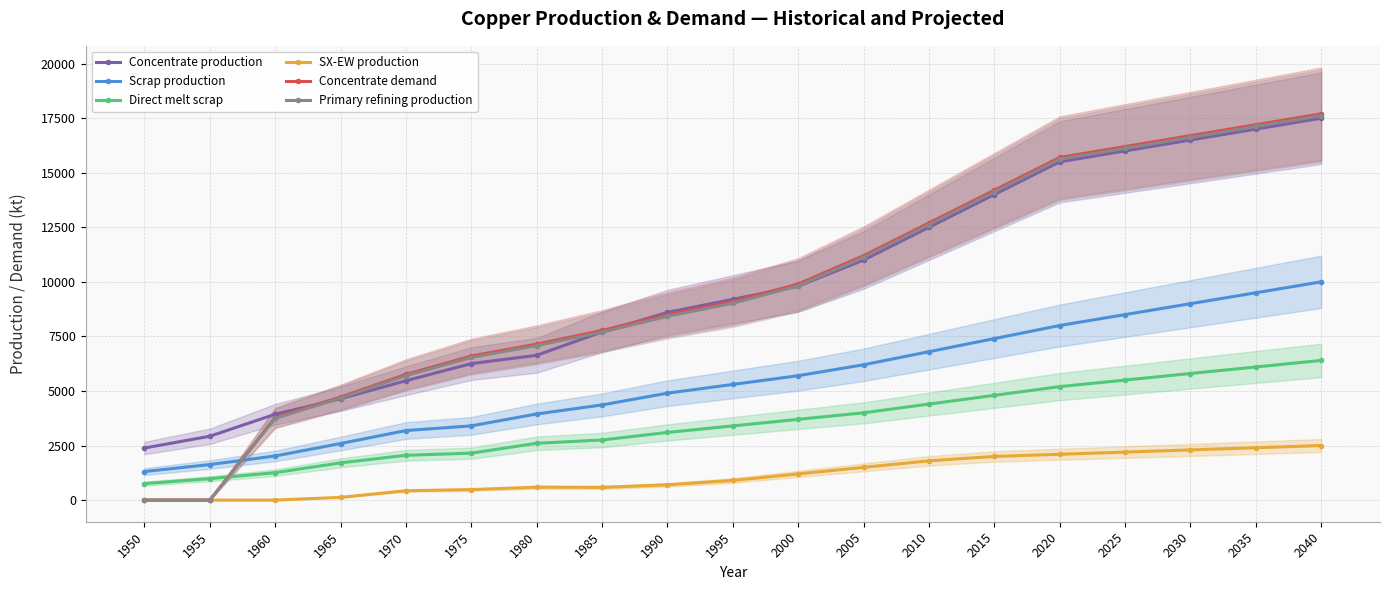

At which label is SX-EW production closest to 1250?

2000